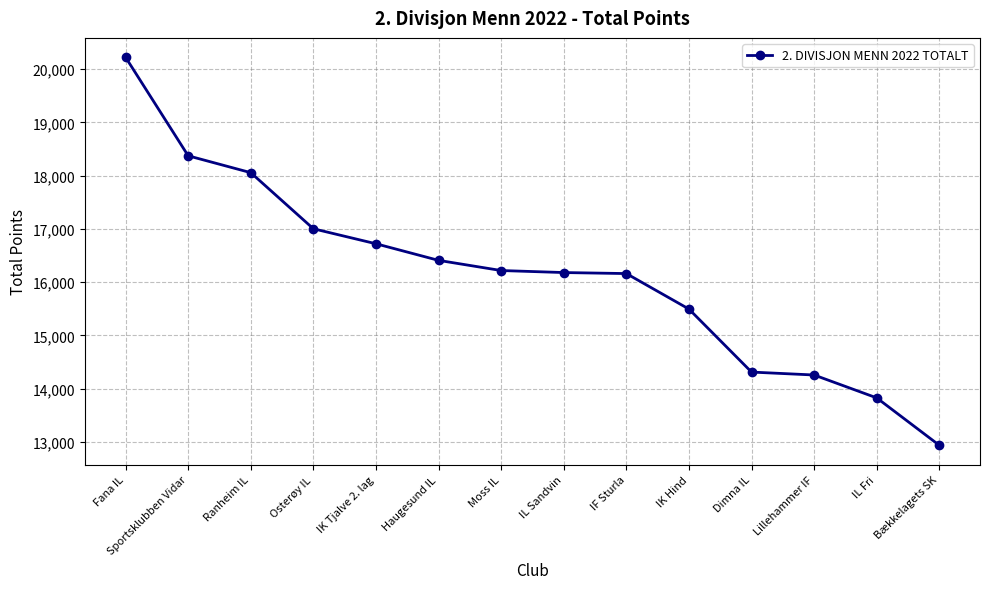

Is it true that the value at Dimna IL is 14309?

True